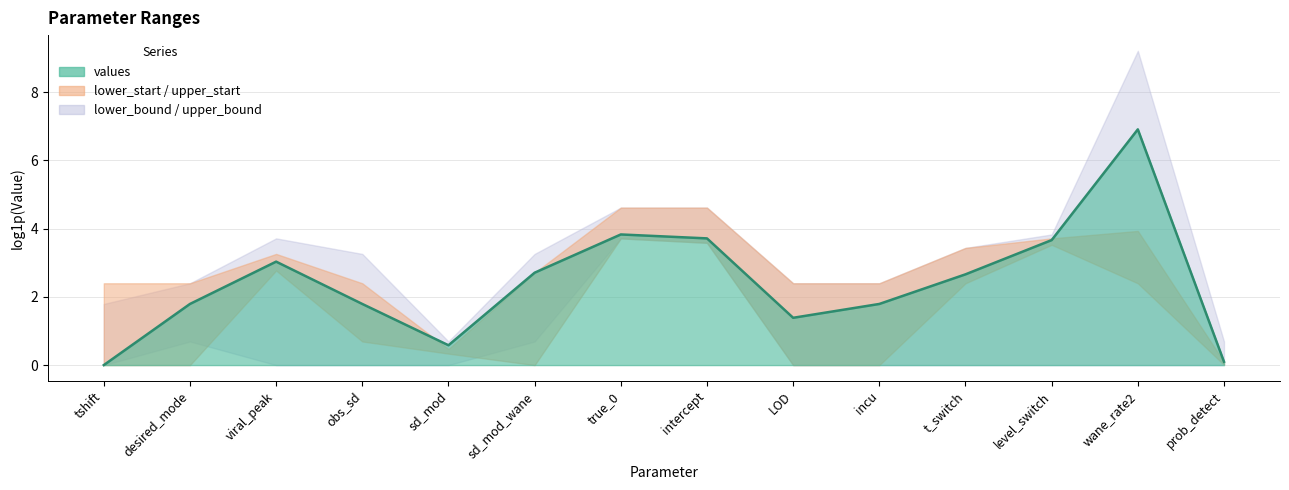

Reading right to left, list all the values displayed in this chart.

prob_detect=0.1	wane_rate2=6.9	level_switch=3.7	t_switch=2.7	incu=1.8	LOD=1.4	intercept=3.7	true_0=3.8	sd_mod_wane=2.7	sd_mod=0.6	obs_sd=1.8	viral_peak=3.0	desired_mode=1.8	tshift=0.0